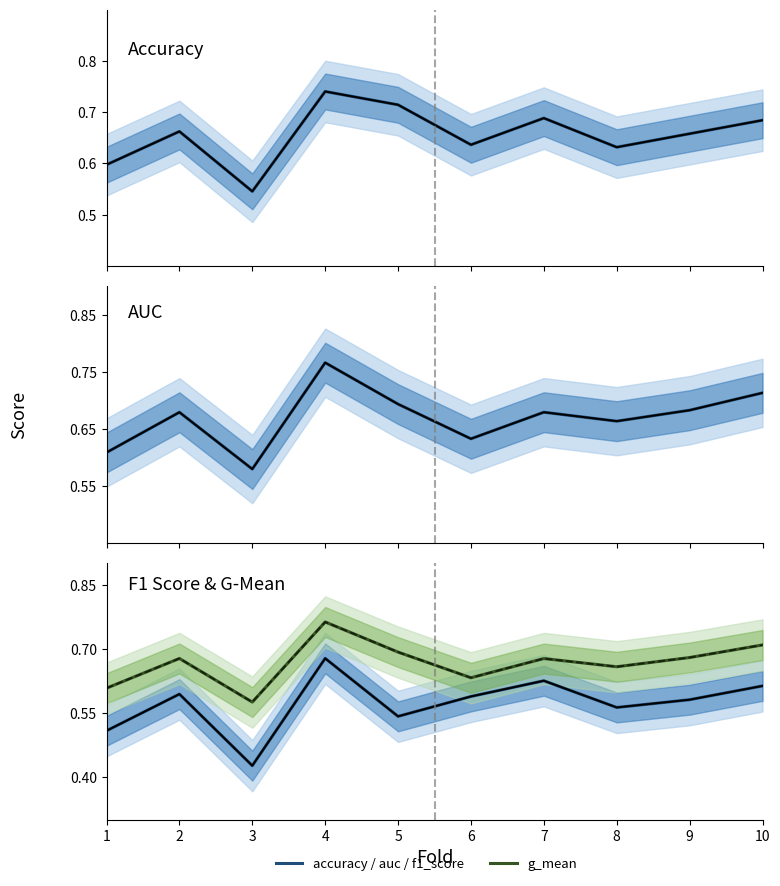

What is the maximum value for accuracy?

0.7